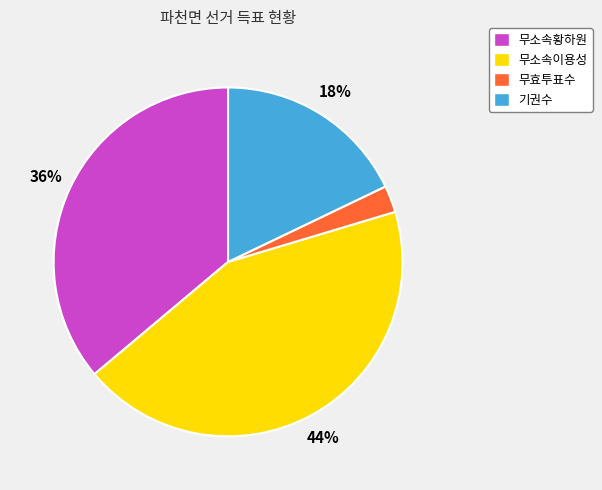

To the nearest percent, what is the combined percentage of 기권수 and 무소속황하원?

54%